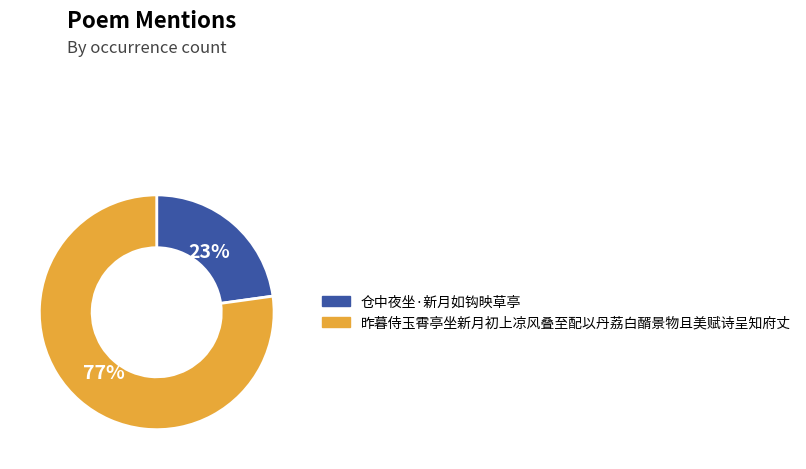

Is it true that 昨暮侍玉霄亭坐新月初上凉风叠至配以丹荔白醑景物且美赋诗呈知府丈 is 66% of the pie?

False